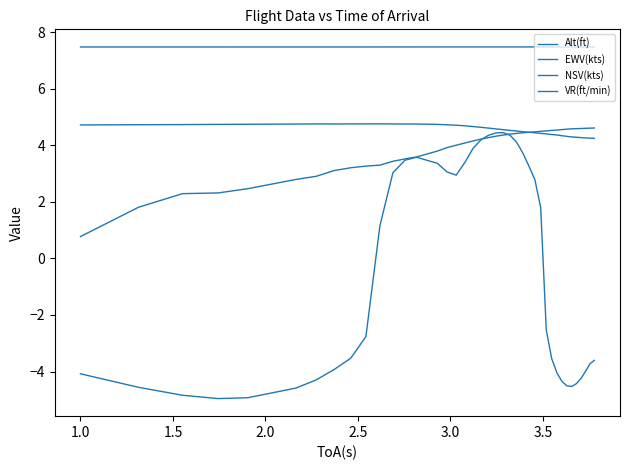

Does the chart have visible grid lines?

No